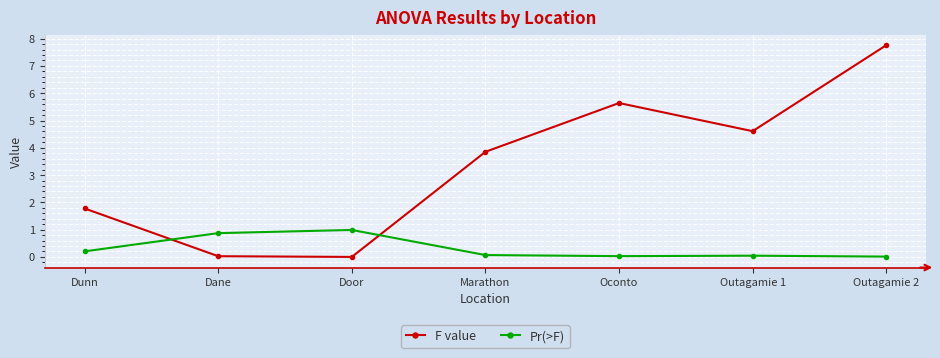

At which label does F value first exceed 3?

Marathon